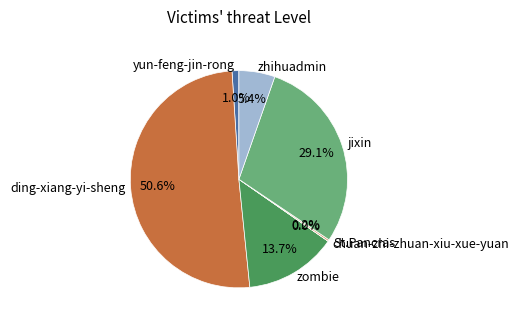

To the nearest percent, what percentage of the pie is yun-feng-jin-rong?

1%